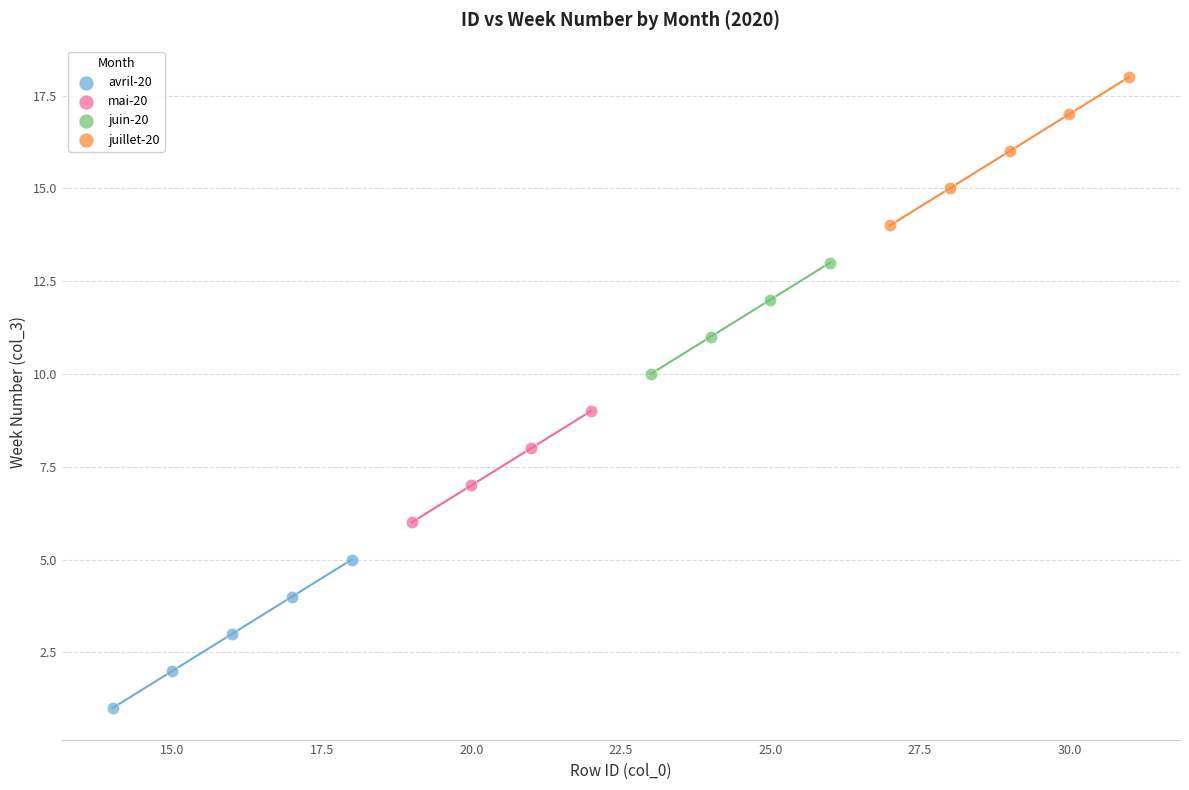

Which series reaches the minimum Y coordinate?

avril-20